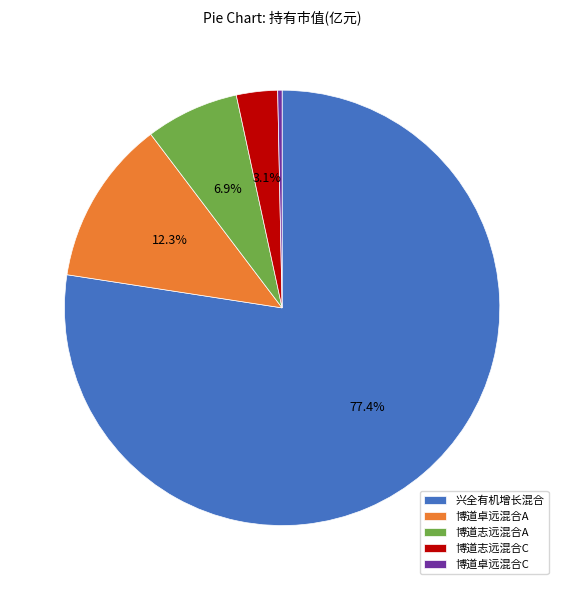

Which category has the smallest portion of the pie?

博道卓远混合C